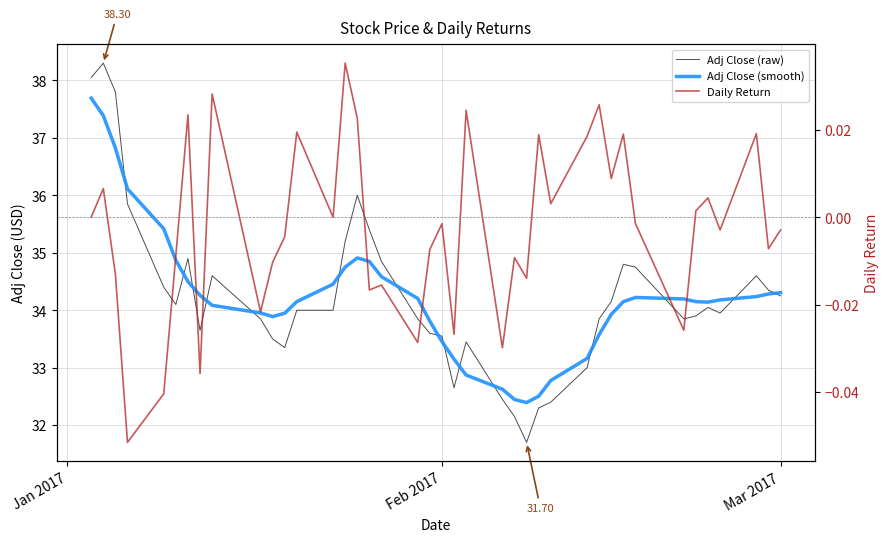

At how many categories does at least one series exceed 5?

40